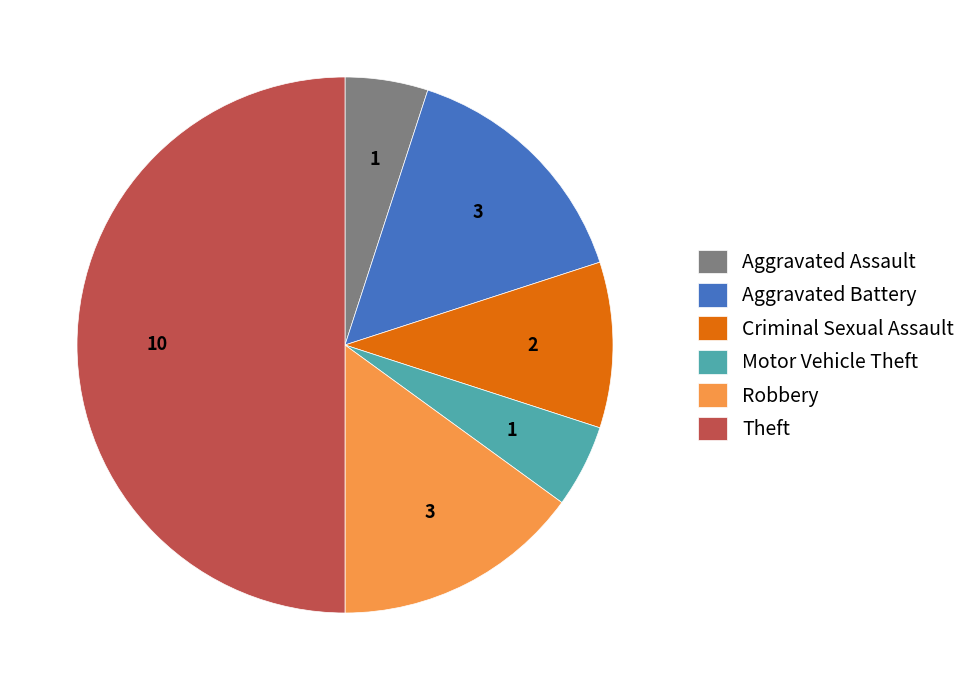

How many slices are in this pie chart?

6